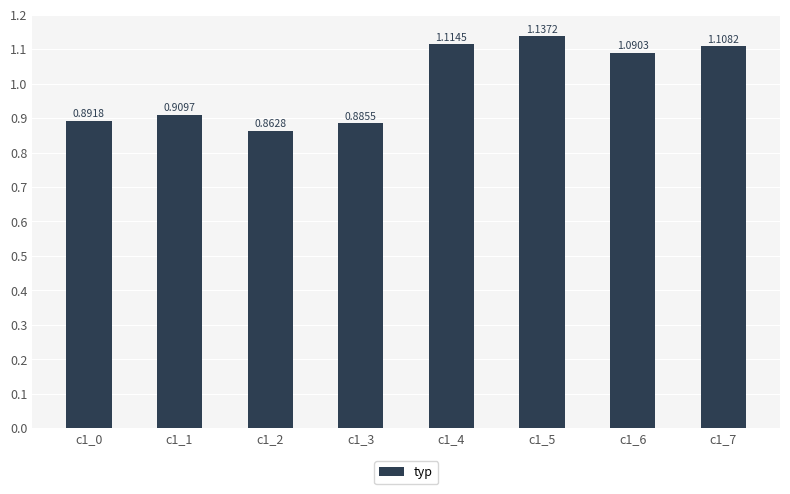

Rank the categories by value from highest to lowest.

c1_5, c1_4, c1_7, c1_6, c1_1, c1_0, c1_3, c1_2